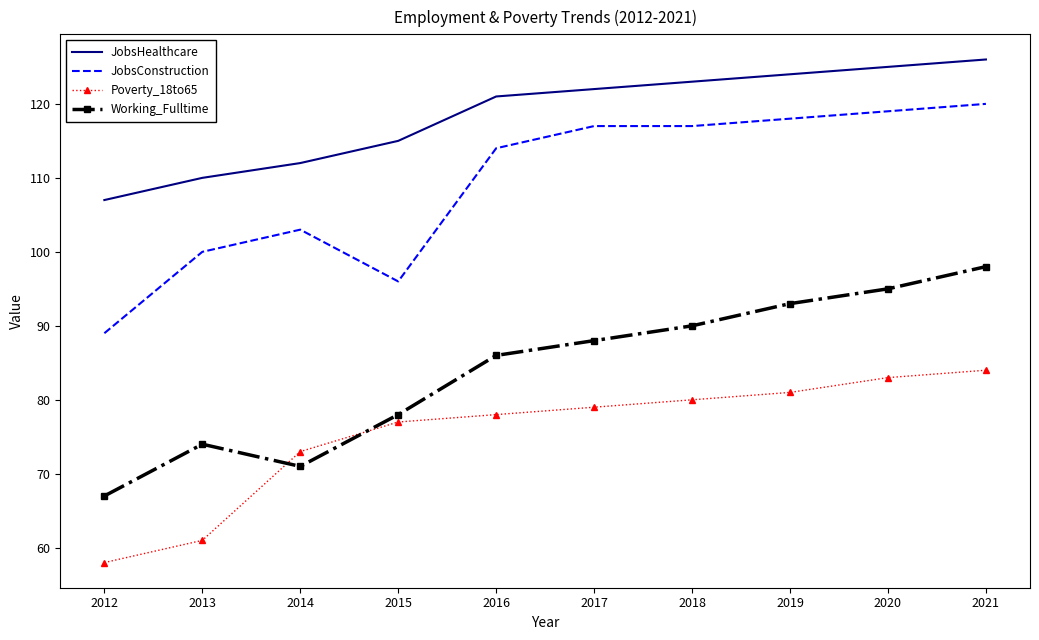

What is the spread (max minus min) of values at 2020?

42